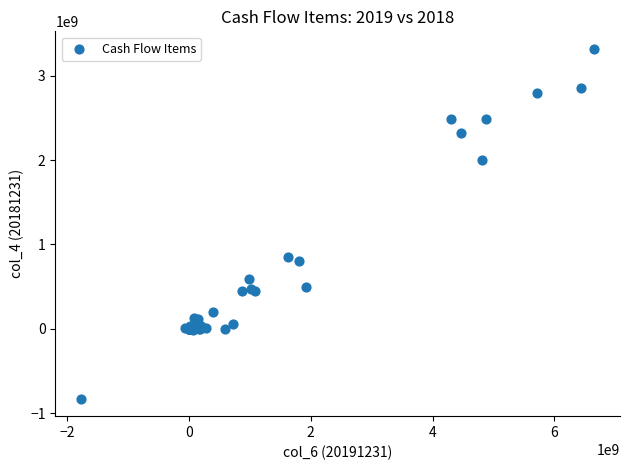

What Y value in the scatter plot is closest to 1245336930?

848170646.2